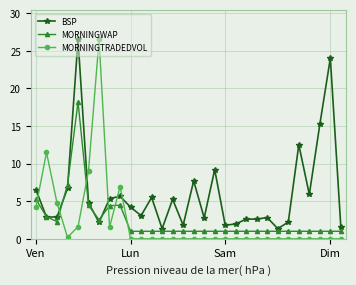

Which series has the largest range (max minus min)?

MORNINGTRADEDVOL